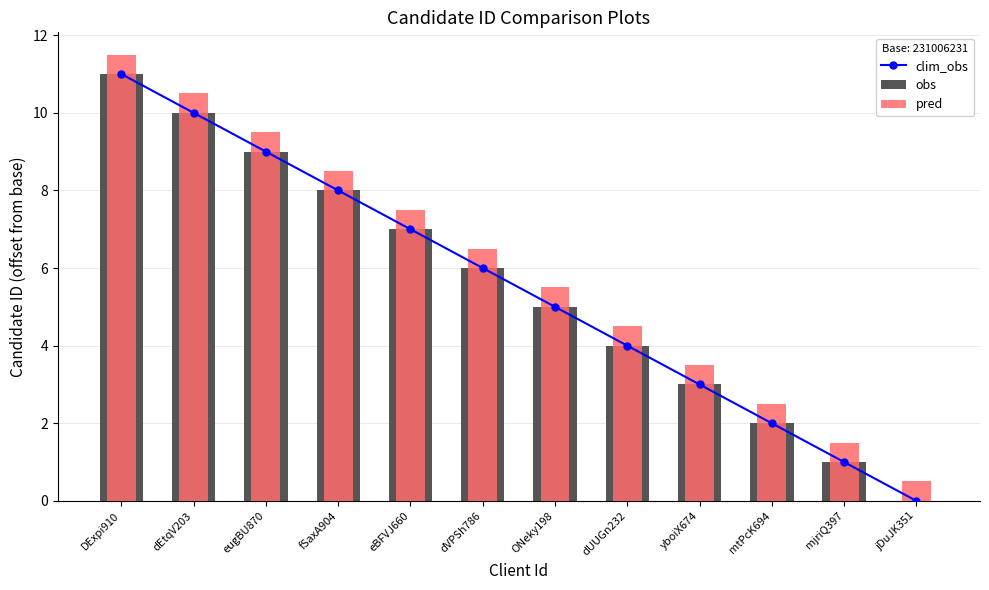

What is the value of the pred bar at the 10th from the left?

2.5